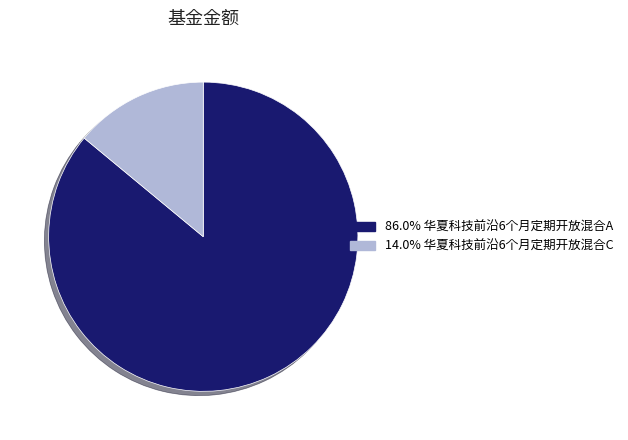

Is there any slice that represents more than half of the pie?

Yes